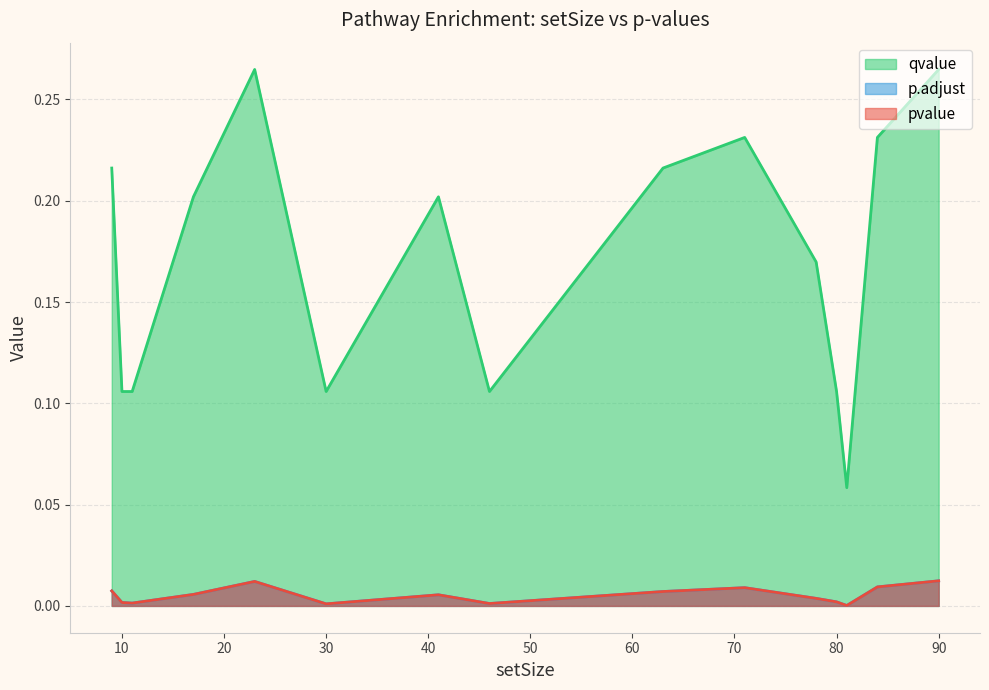

True or false: p.adjust and pvalue intersect in this chart.

False